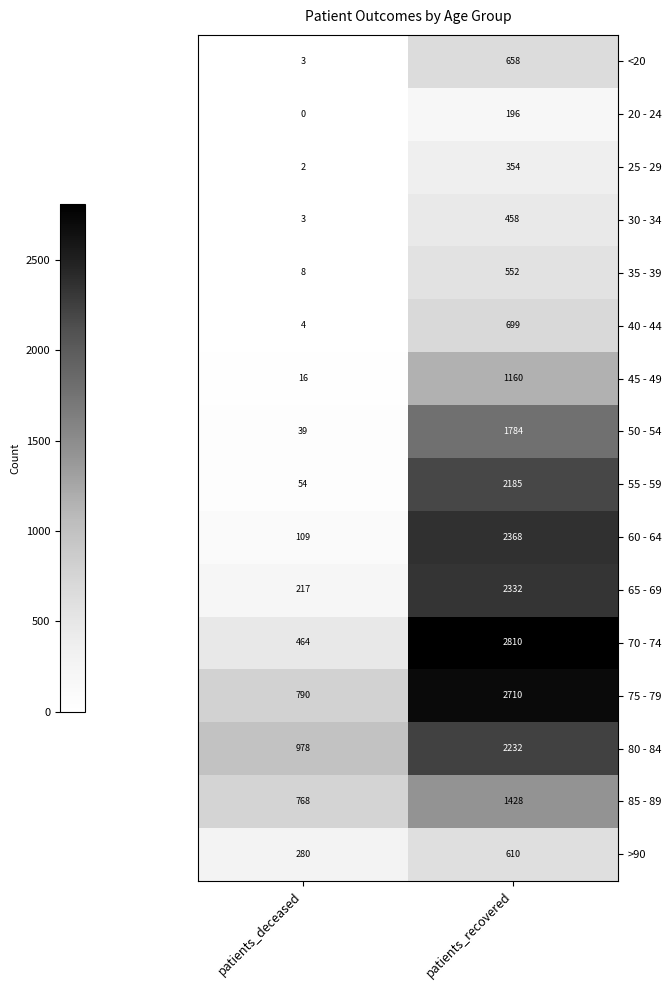

What is the sum of the 55 - 59 values at patients_recovered and patients_deceased?

2239